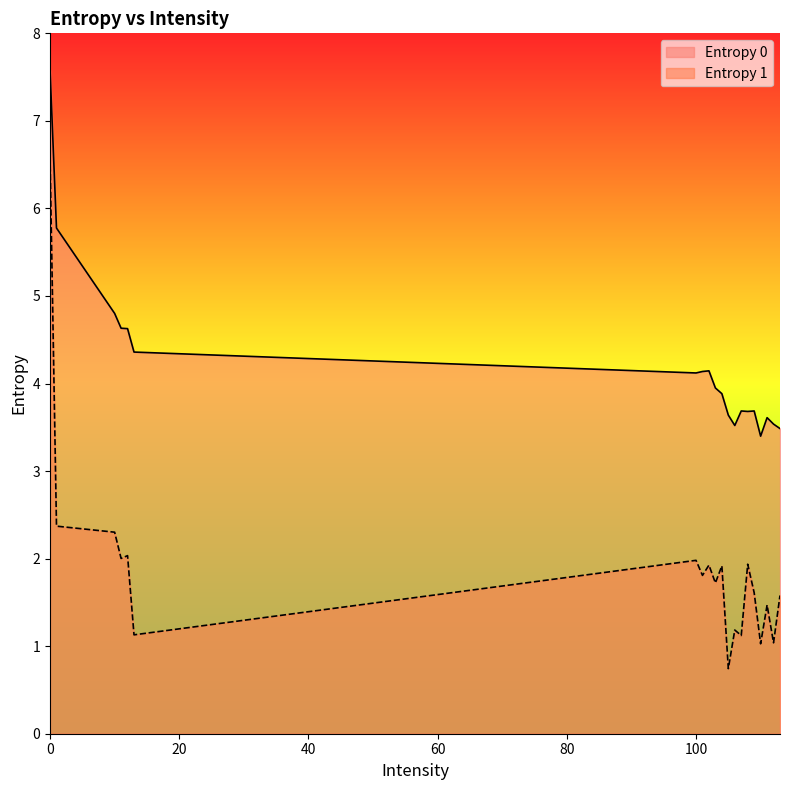

Between 104 and 105, which is larger?

104